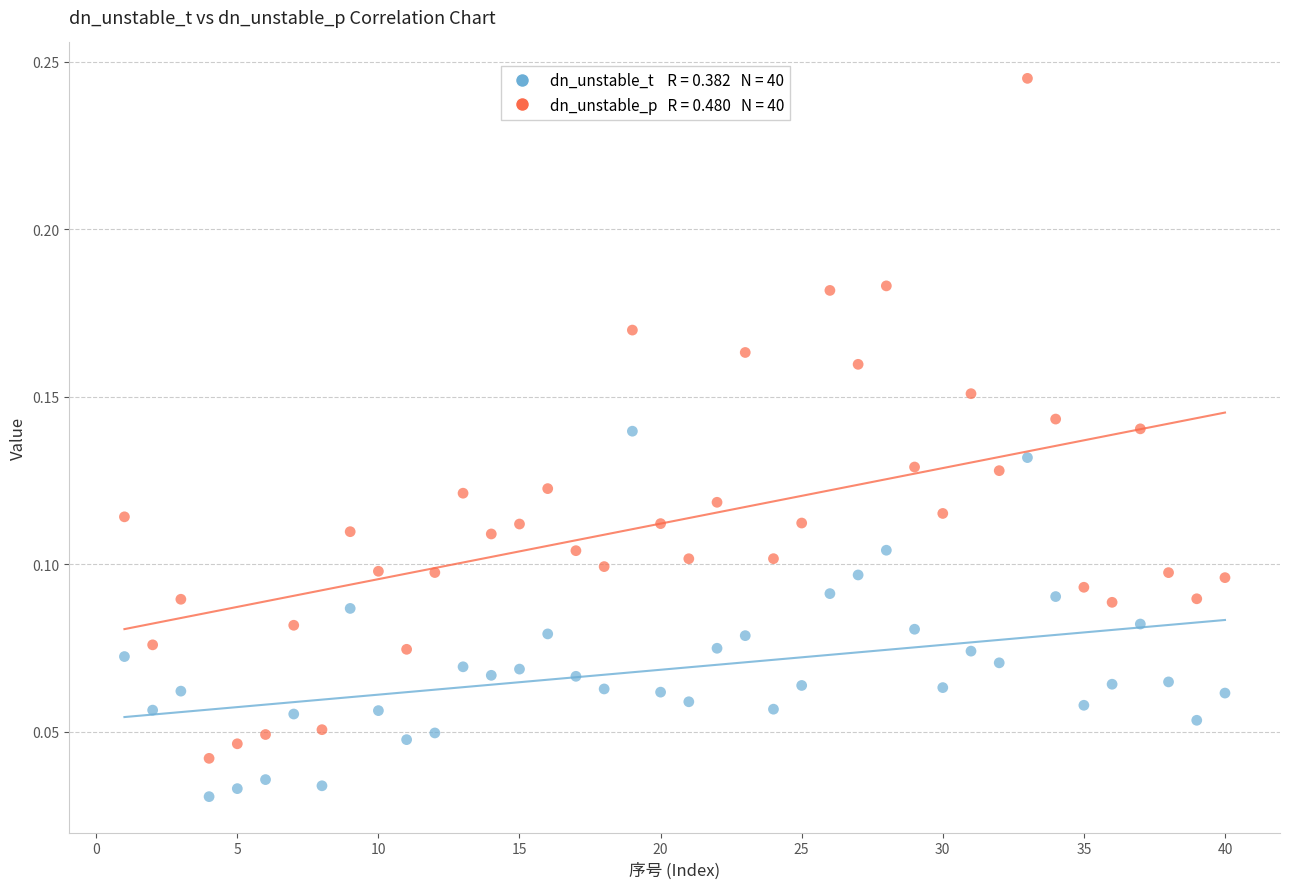

Across all data points, what is the range of X values (max minus min)?

39.0